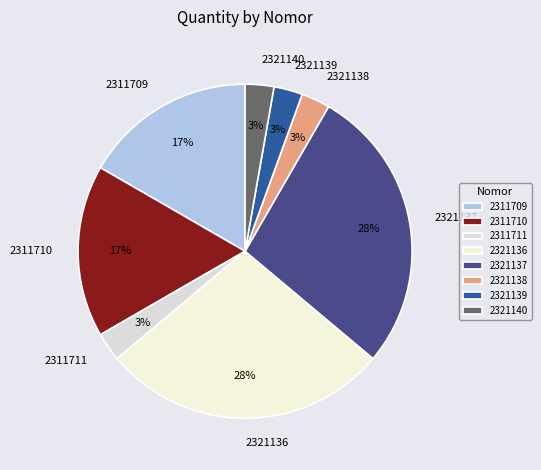

To the nearest percent, what is the difference between the 2321136 and 2311709 slice percentages?

11%